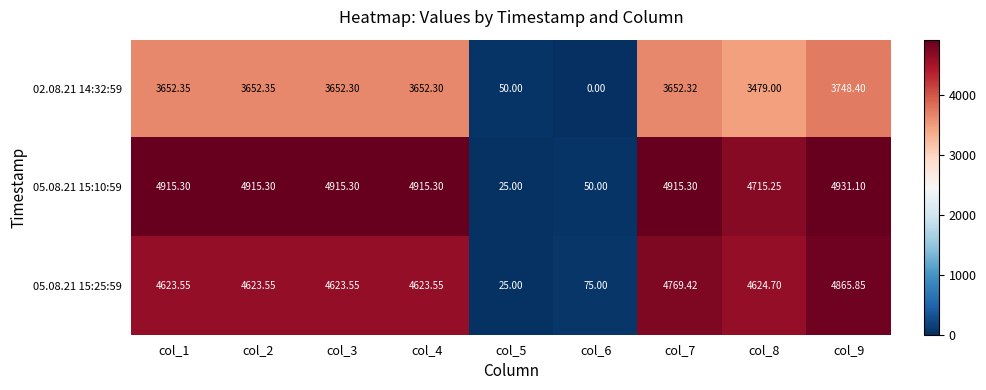

Is the value of 05.08.21 15:10:59 at col_8 greater than the value of 05.08.21 15:25:59 at col_3?

Yes